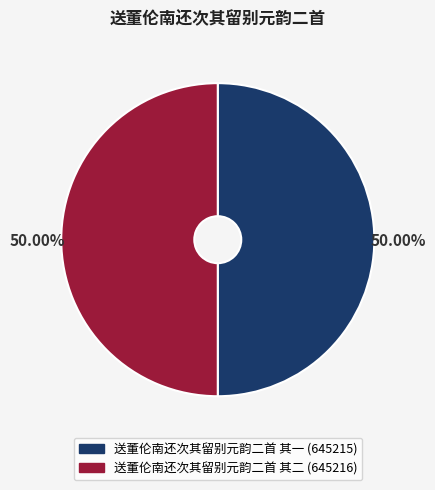

To the nearest percent, what is the combined percentage of 送董伦南还次其留别元韵二首 其一 and 送董伦南还次其留别元韵二首 其二?

100%